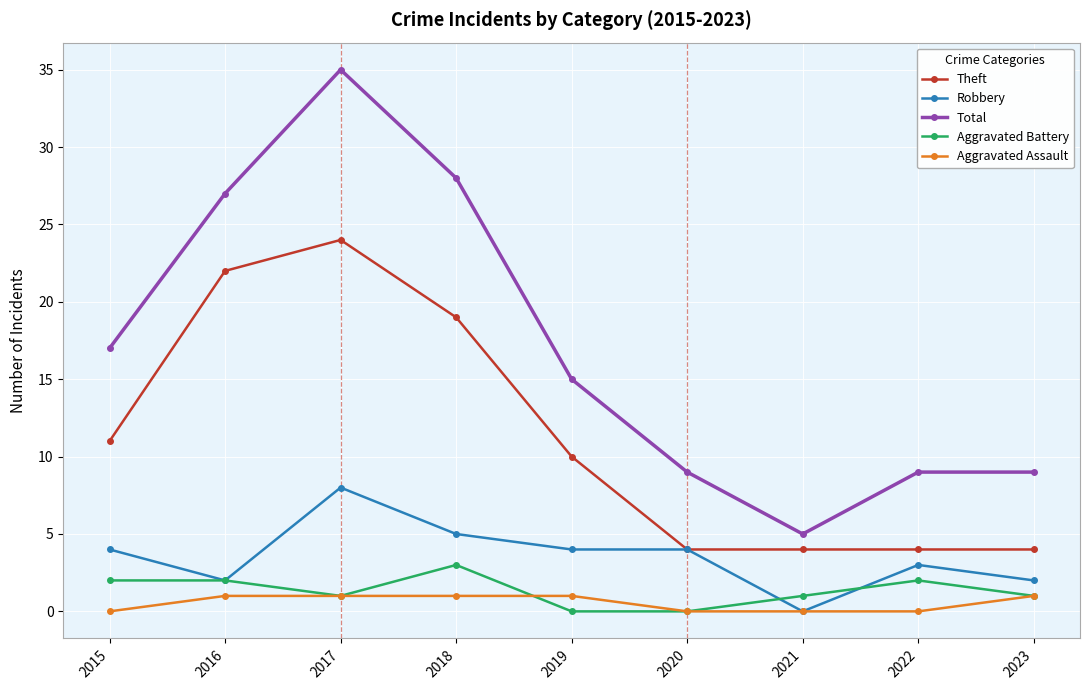

Reading left to right, what are all the values shown in this chart?

Theft: 11	22	24	19	10	4	4	4	4
Robbery: 4	2	8	5	4	4	0	3	2
Total: 17	27	35	28	15	9	5	9	9
Aggravated Battery: 2	2	1	3	0	0	1	2	1
Aggravated Assault: 0	1	1	1	1	0	0	0	1